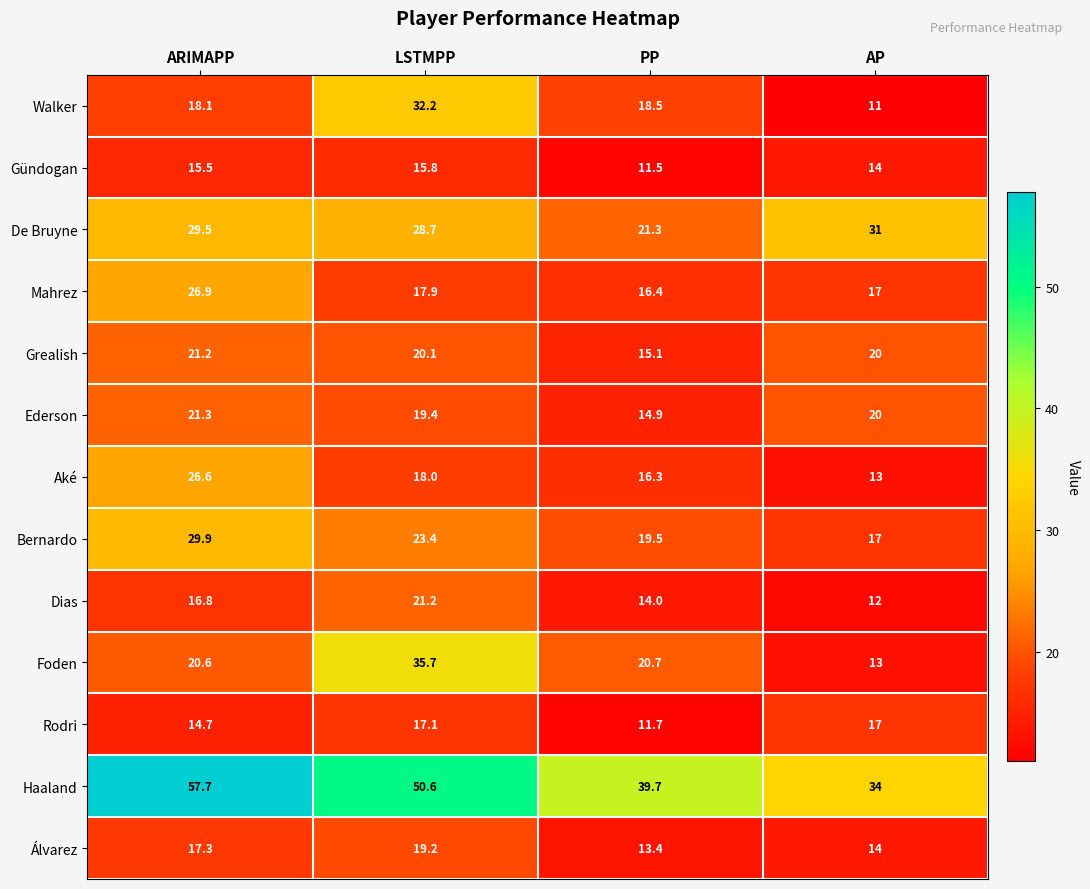

Rank the categories by Aké value from highest to lowest.

ARIMAPP, LSTMPP, PP, AP